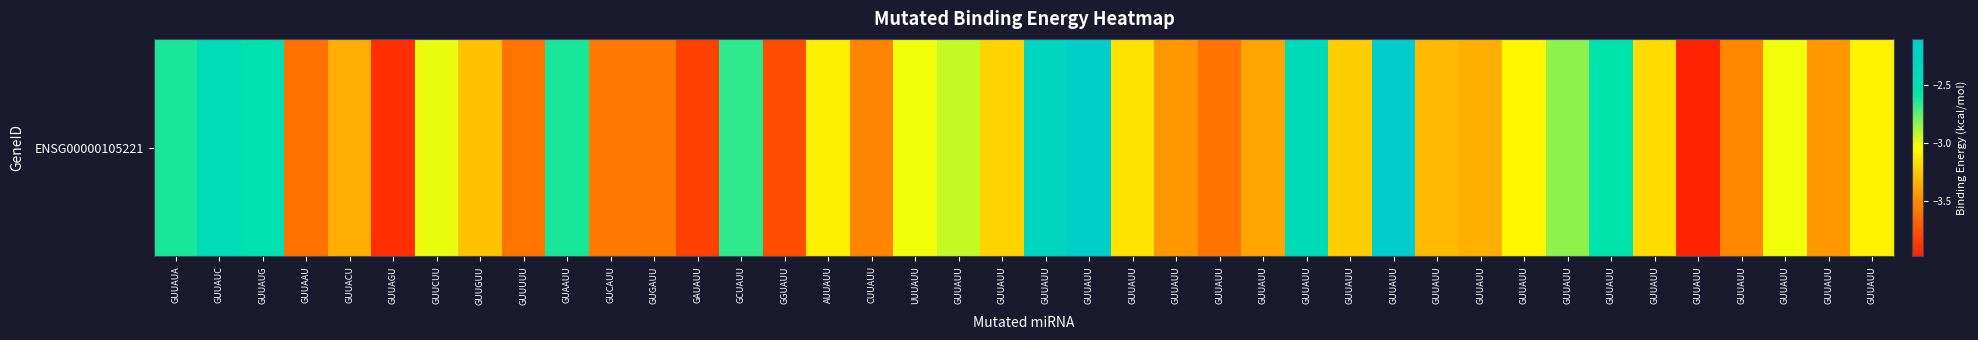

Reading left to right, what are all the values shown in this chart?

GUUAUA=-2.6	GUUAUC=-2.4	GUUAUG=-2.5	GUUAAU=-3.6	GUUACU=-3.4	GUUAGU=-3.9	GUUCUU=-3.0	GUUGUU=-3.3	GUUUUU=-3.6	GUAAUU=-2.6	GUCAUU=-3.6	GUGAUU=-3.6	GAUAUU=-3.8	GCUAUU=-2.7	GGUAUU=-3.8	AUUAUU=-3.1	CUUAUU=-3.5	UUUAUU=-3.0	GUUAUU=-2.9	GUUAUU=-3.2	GUUAUU=-2.3	GUUAUU=-2.2	GUUAUU=-3.1	GUUAUU=-3.4	GUUAUU=-3.6	GUUAUU=-3.4	GUUAUU=-2.4	GUUAUU=-3.2	GUUAUU=-2.1	GUUAUU=-3.3	GUUAUU=-3.3	GUUAUU=-3.1	GUUAUU=-2.8	GUUAUU=-2.6	GUUAUU=-3.2	GUUAUU=-4.0	GUUAUU=-3.5	GUUAUU=-3.0	GUUAUU=-3.4	GUUAUU=-3.1